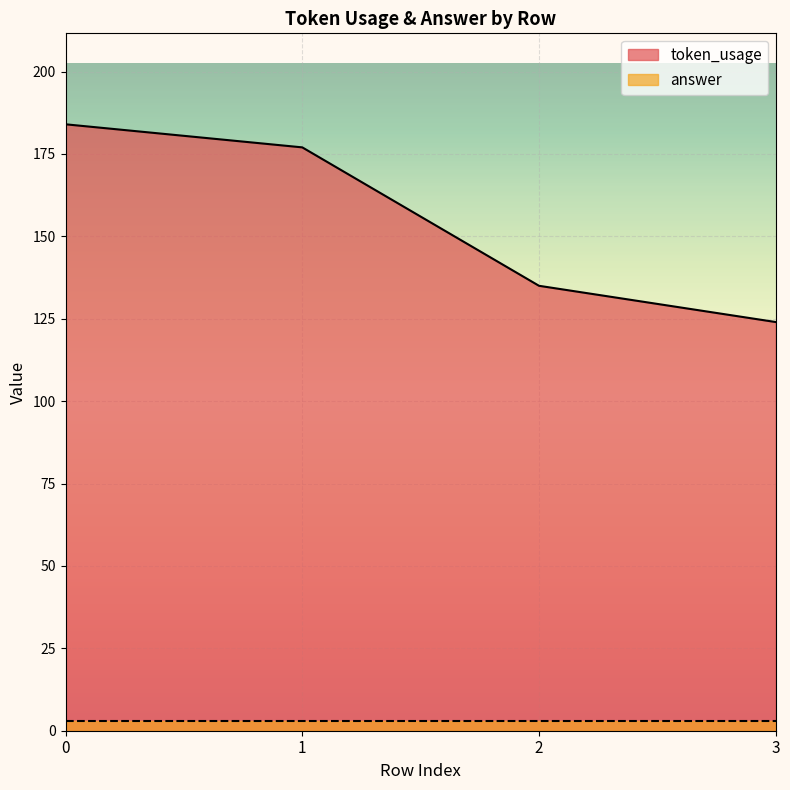

Where is the data nearest to the value 154?

2